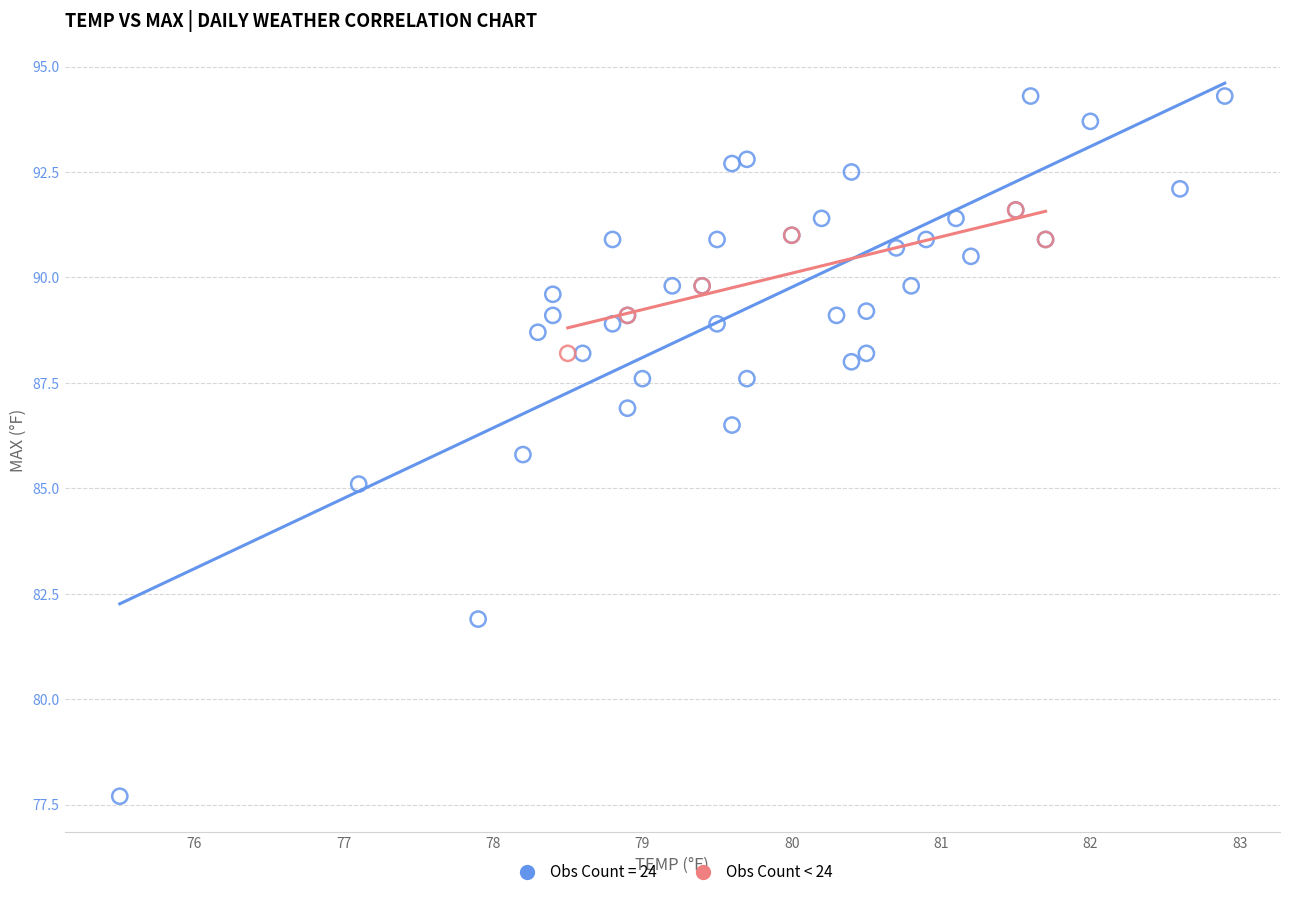

Which series has the widest spread of Y values?

Obs Count = 24